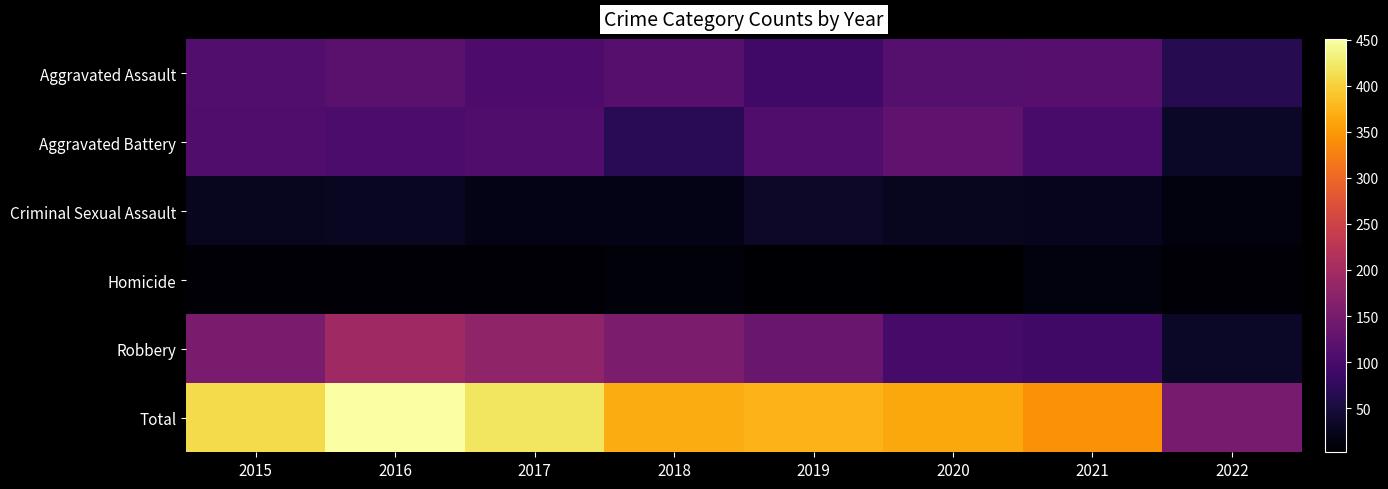

Reading left to right, what are all the values shown in this chart?

Aggravated Assault: 2015=110	2016=118	2017=105	2018=115	2019=92	2020=113	2021=115	2022=65
Aggravated Battery: 2015=108	2016=102	2017=108	2018=67	2019=108	2020=126	2021=100	2022=32
Criminal Sexual Assault: 2015=28	2016=30	2017=21	2018=21	2019=35	2020=27	2021=25	2022=13
Homicide: 2015=9	2016=7	2017=8	2018=10	2019=5	2020=2	2021=13	2022=8
Robbery: 2015=154	2016=194	2017=178	2018=155	2019=135	2020=97	2021=91	2022=32
Total: 2015=409	2016=451	2017=420	2018=368	2019=375	2020=365	2021=344	2022=150